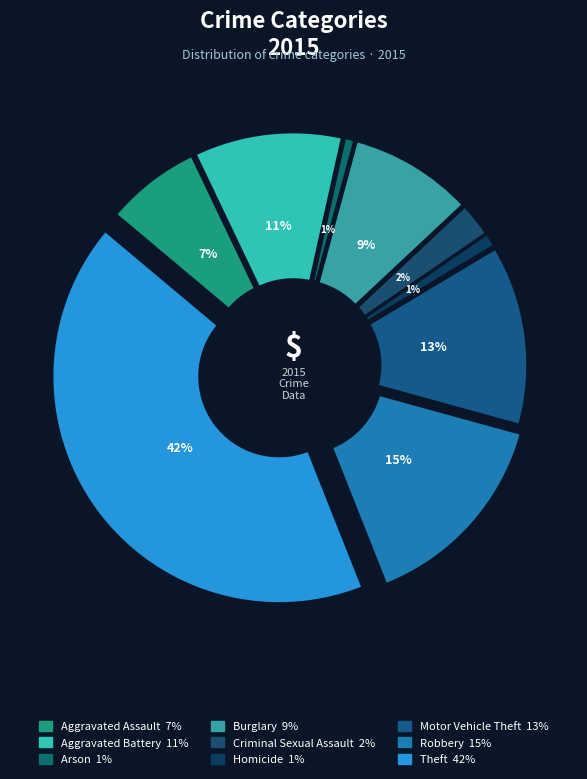

To the nearest percent, what is the difference between the Arson and Burglary slice percentages?

8%